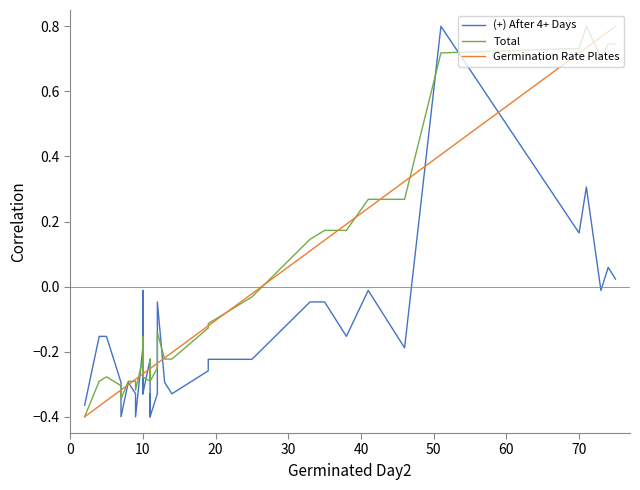

What is the difference between the maximum and minimum values in the Germination Rate Plates series?

1.2